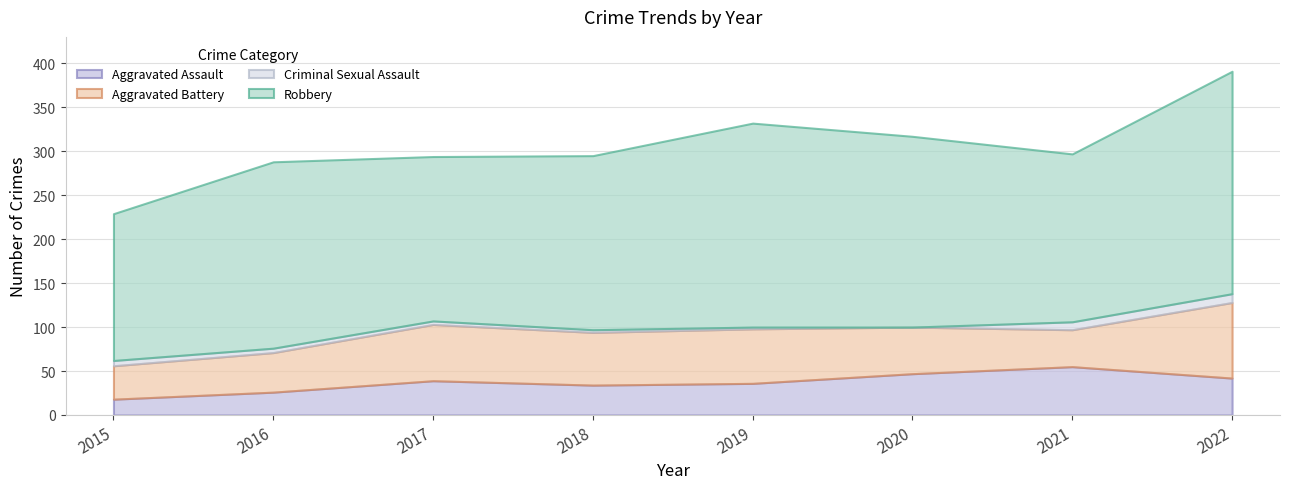

How many series are shown in this chart?

4